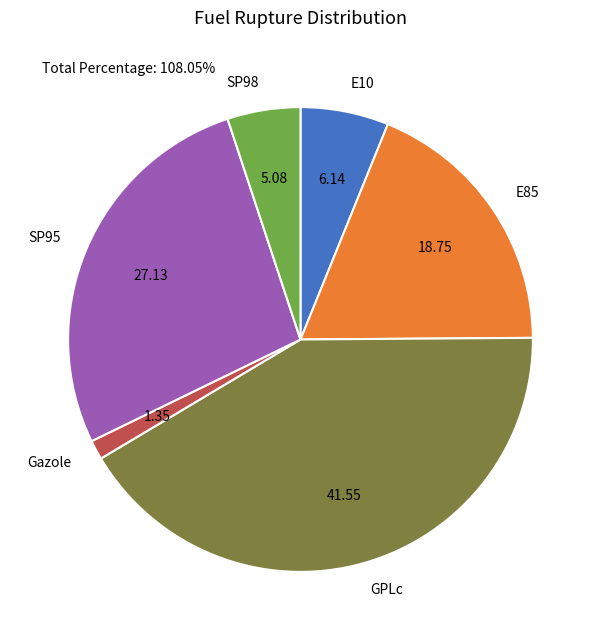

Combined, do GPLc and Gazole account for over 50%?

No